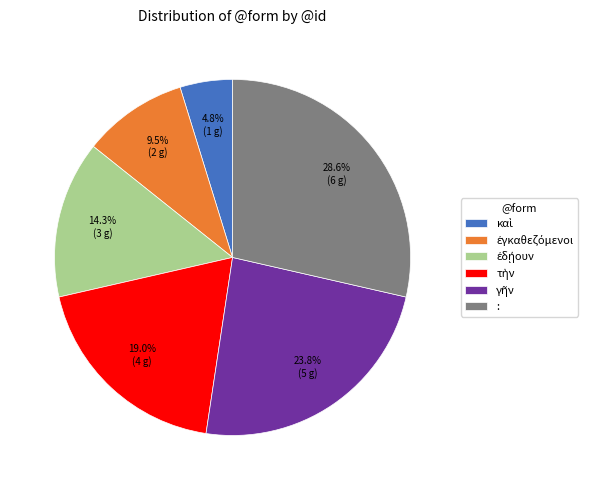

Is there any slice that represents more than half of the pie?

No